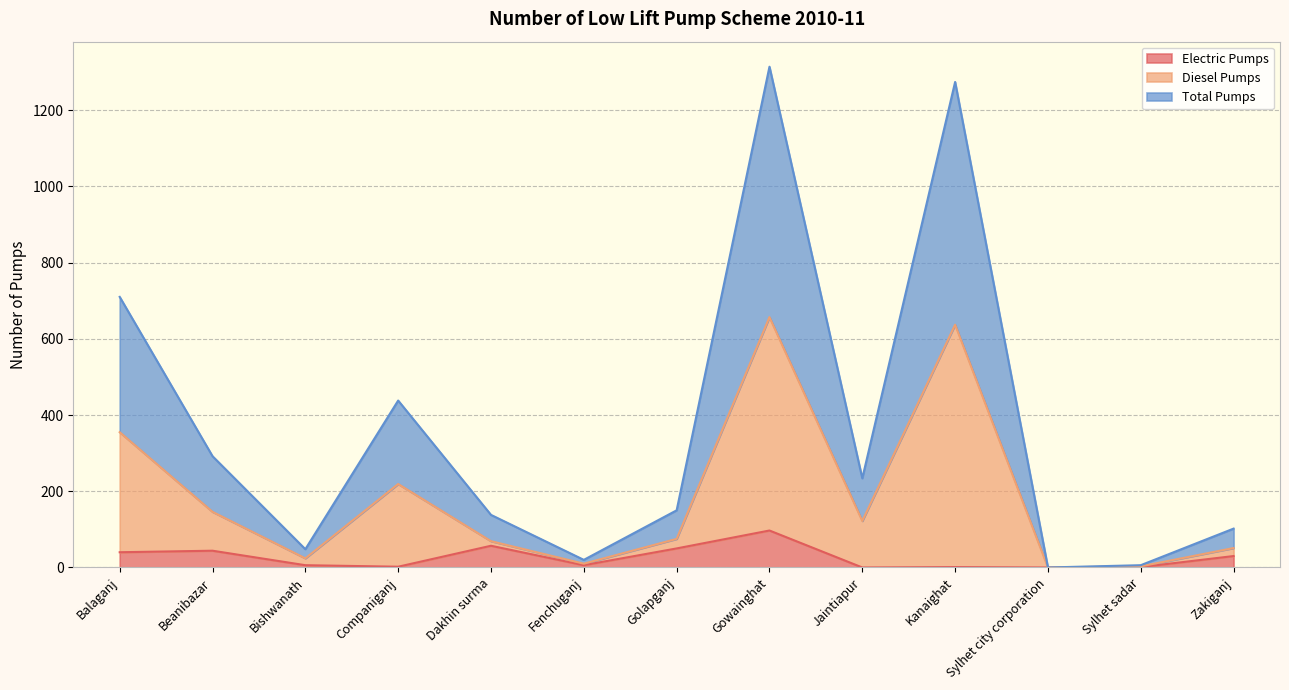

In Total Pumps, how many points are lower than both neighbors (excluding endpoints)?

4